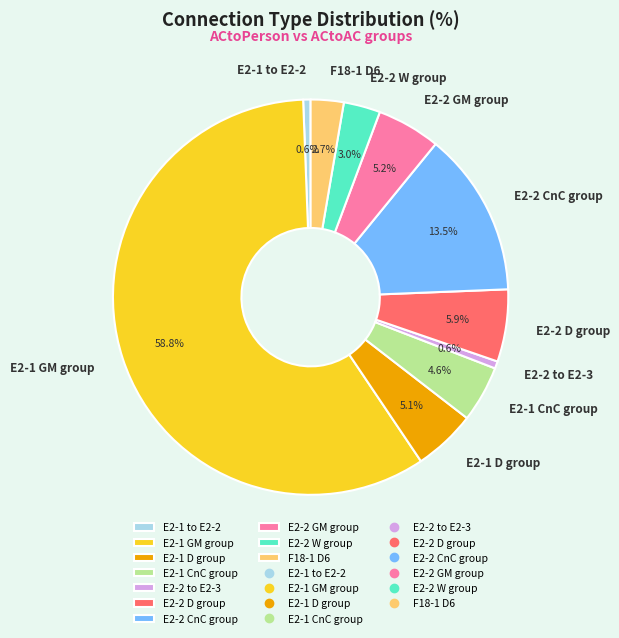

Is there any slice that represents more than half of the pie?

Yes